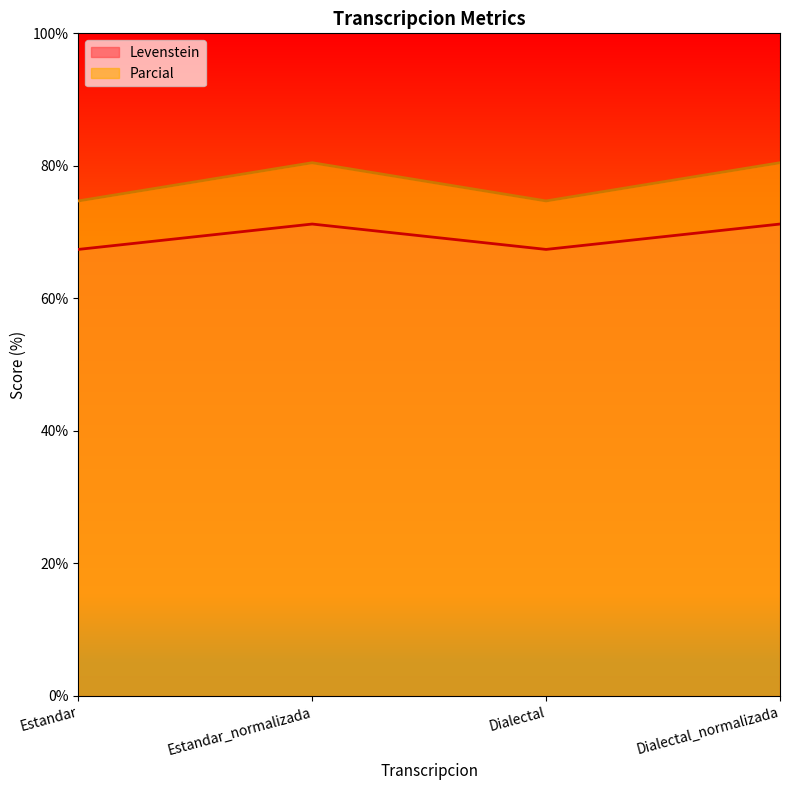

What is the difference between the Levenstein values at Estandar and Dialectal_normalizada?

3.8